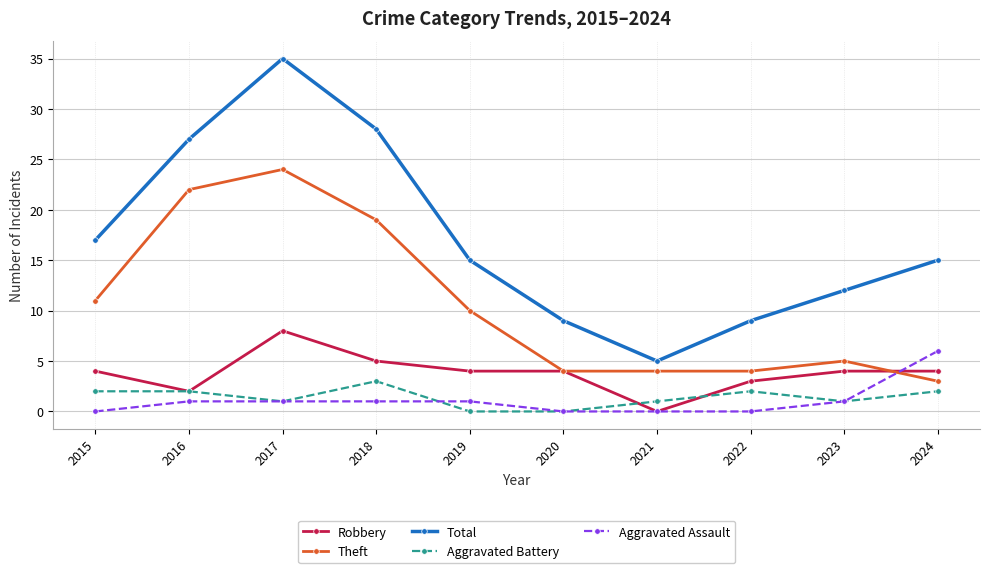

What are all the series names shown in the legend?

Robbery, Theft, Total, Aggravated Battery, Aggravated Assault